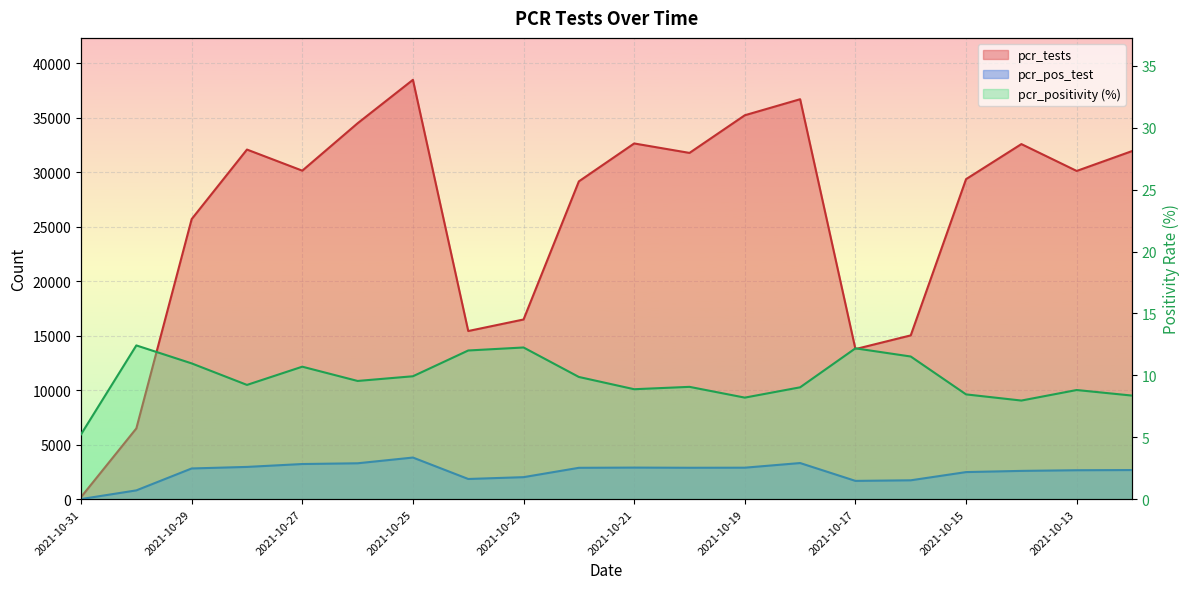

What is the sum of all pcr_pos_test values?

49465.0